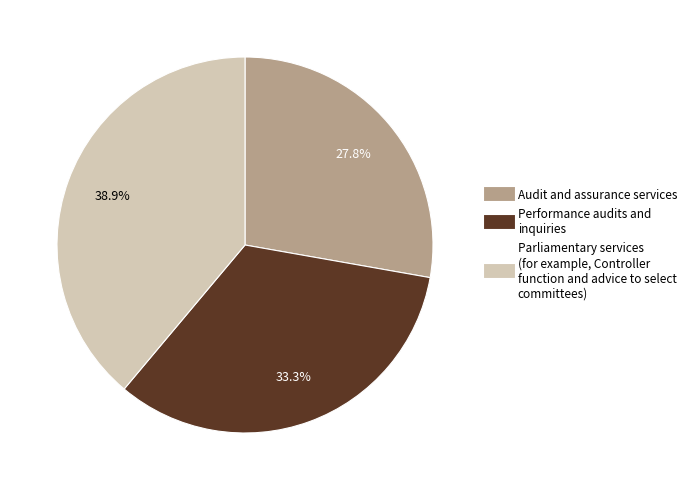

Is there a majority slice in this chart?

No